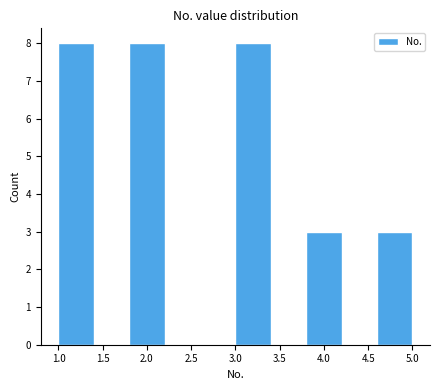

How tall is the bar that spans 1.8 to 2.2 on the x-axis? The values are not printed on the chart, so give them approximately, as read against the axis.

8